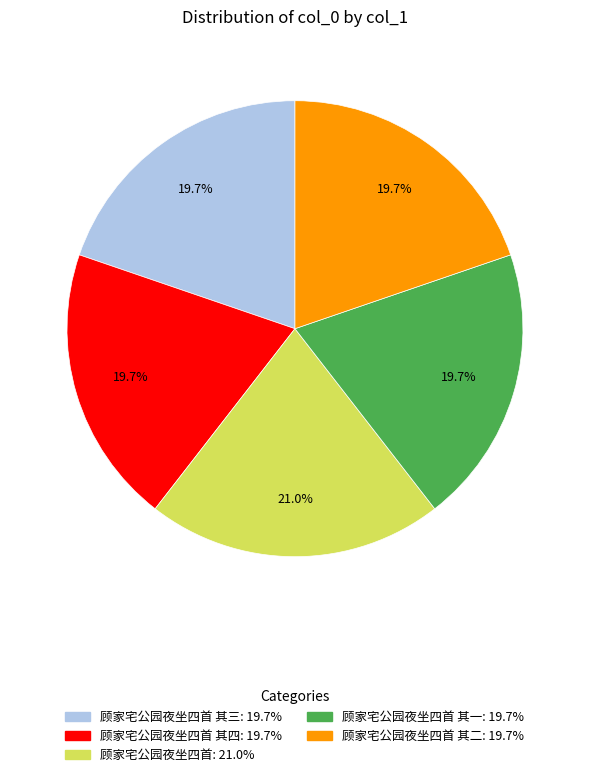

To the nearest percent, what is the difference between the largest and smallest slice percentages?

1%